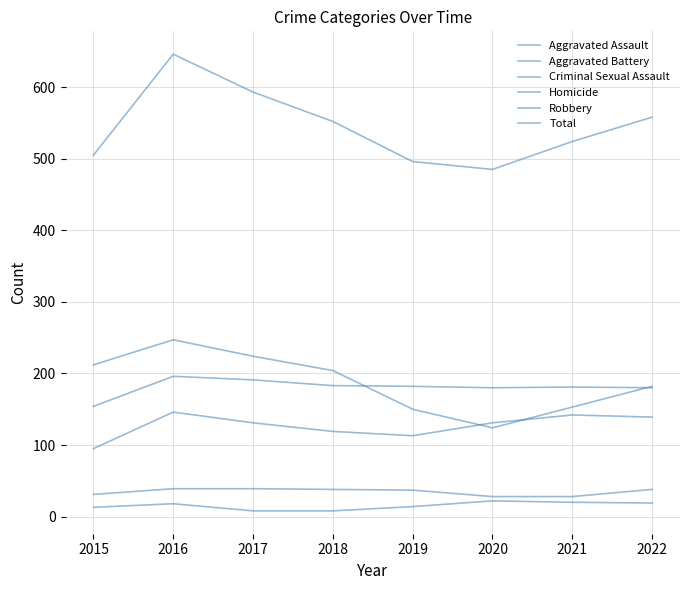

Is the value of Homicide at 2016 greater than the value of Aggravated Battery at 2022?

No